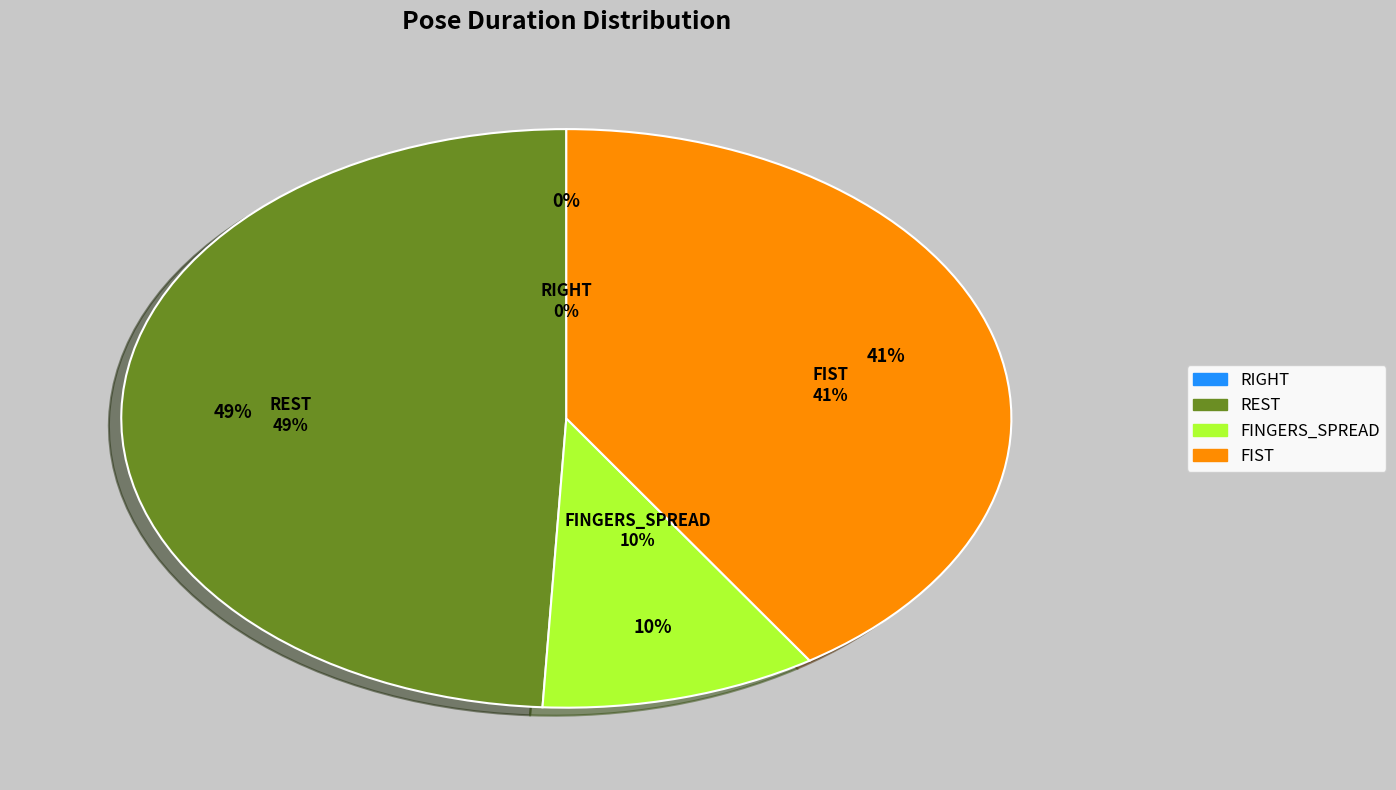

To the nearest percent, what portion does FINGERS_SPREAD represent?

10%